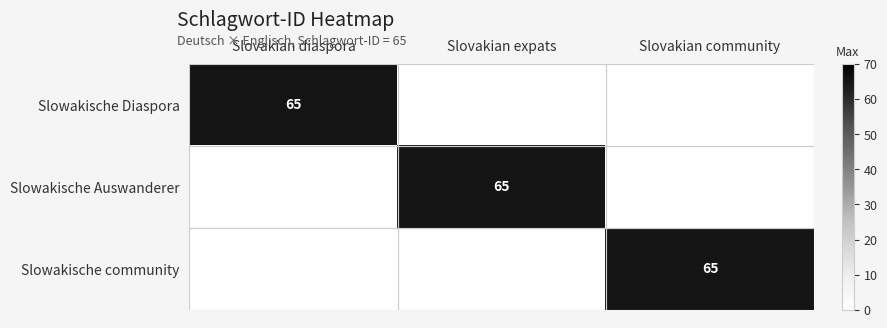

What is the spread (max minus min) of values at Slovakian expats?

65